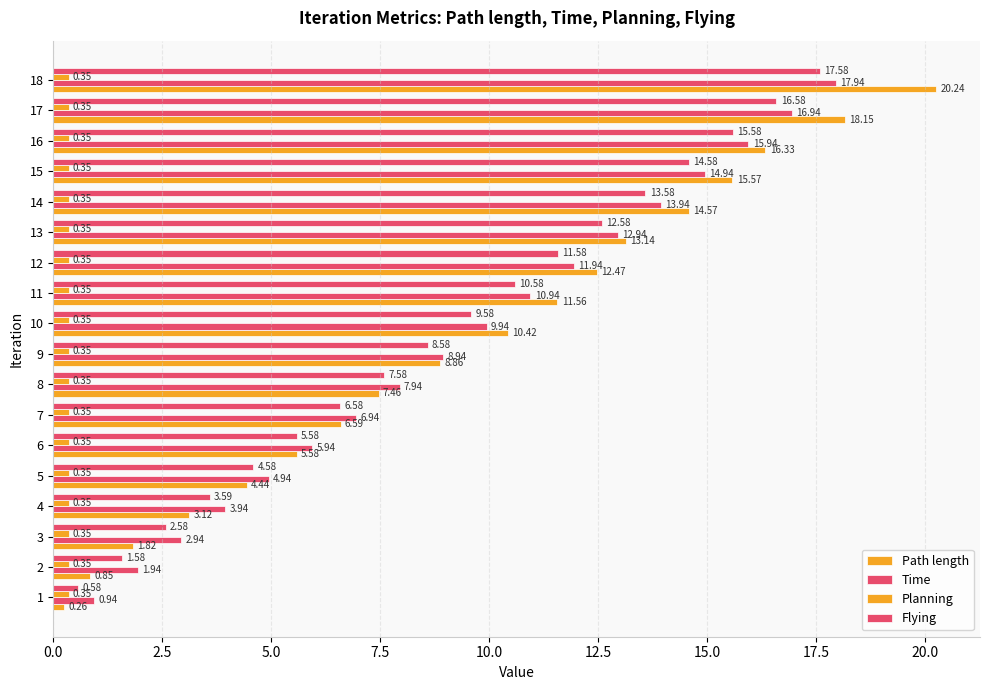

How many data points in Flying are less than 9?

9